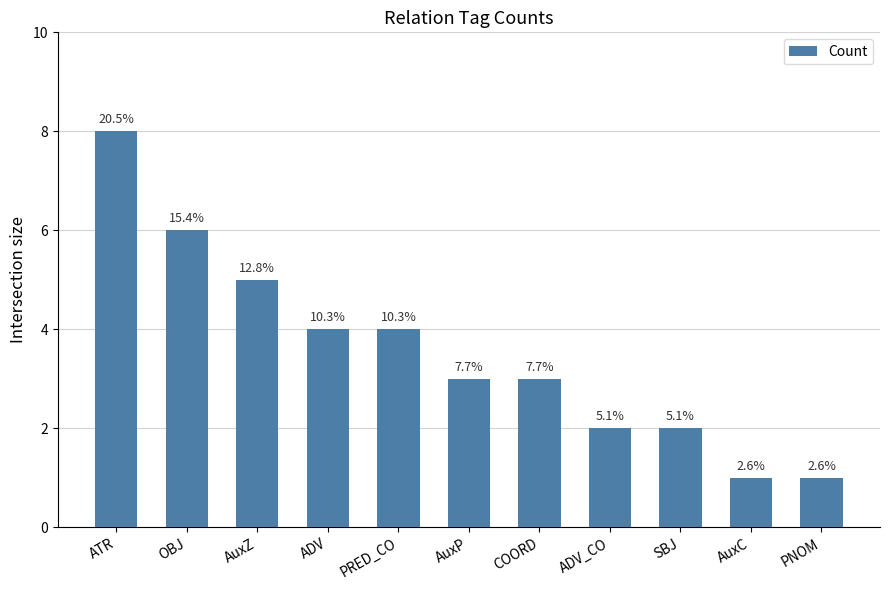

What is the sum of the values at AuxZ and COORD?

8